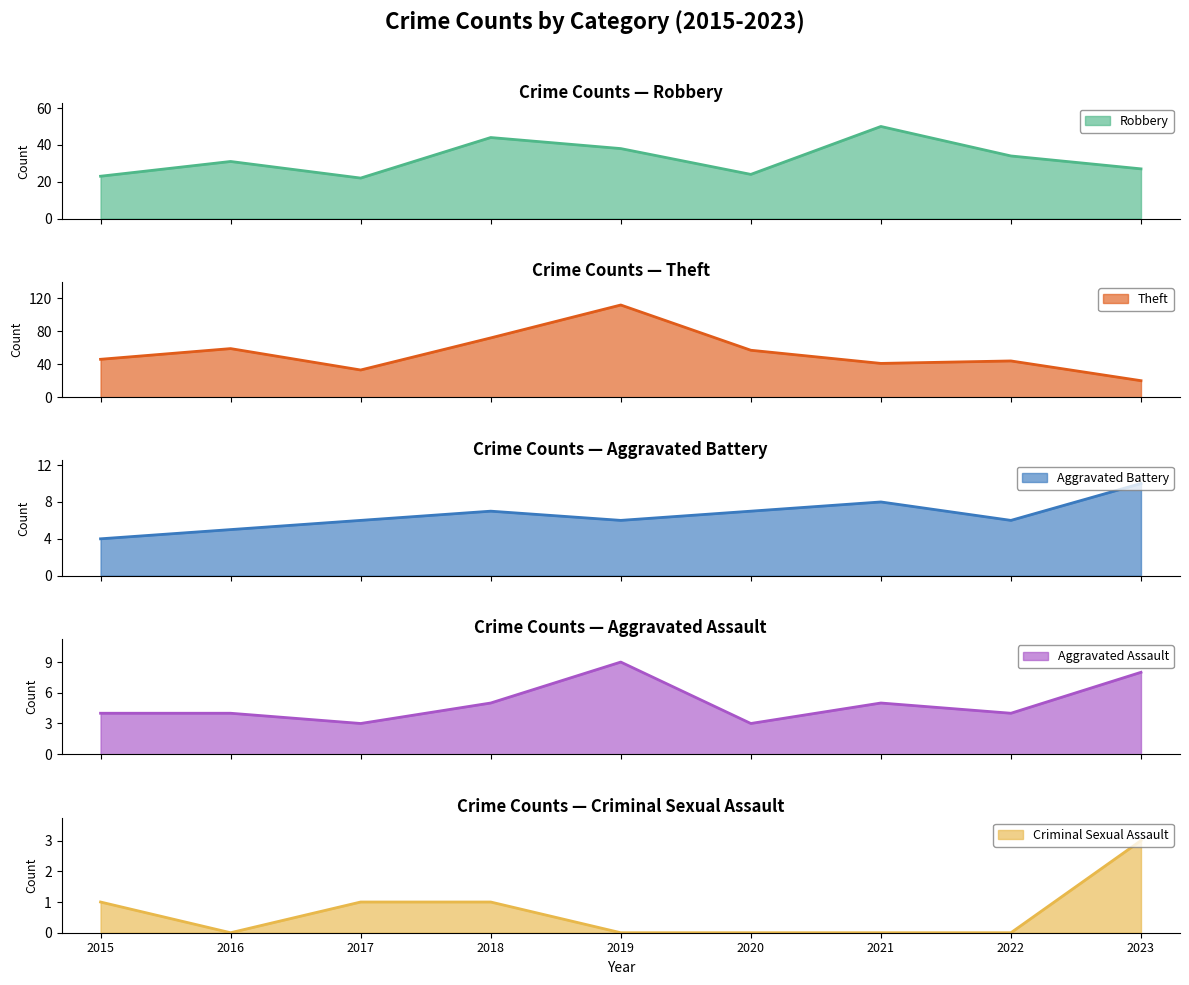

Is it true that Criminal Sexual Assault equals -2 at 2020?

False